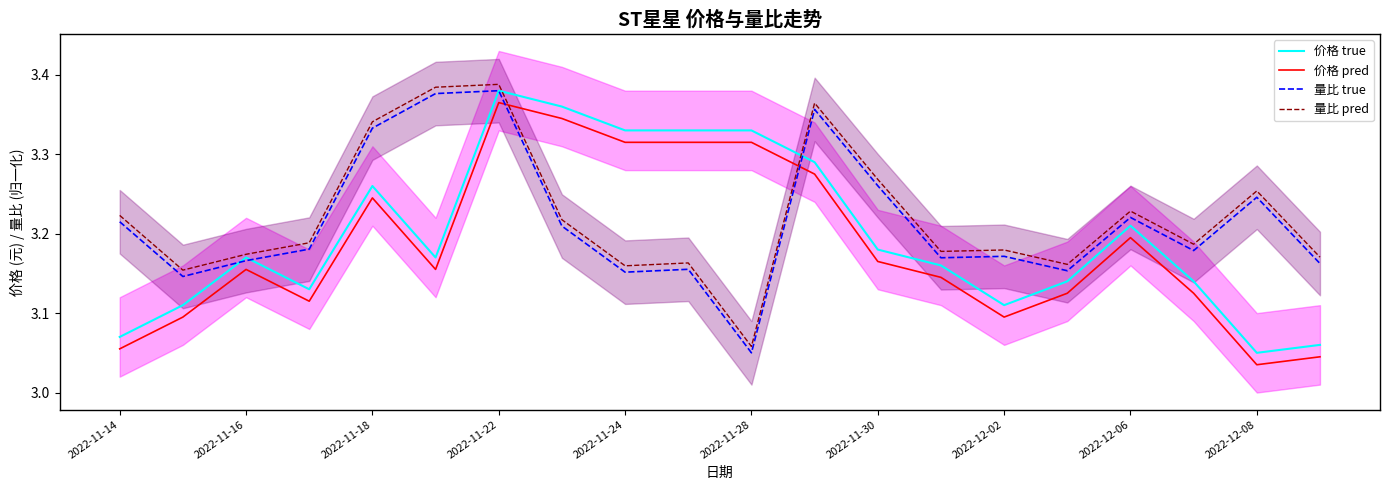

At which label is 量比 true closest to 3?

2022-11-28